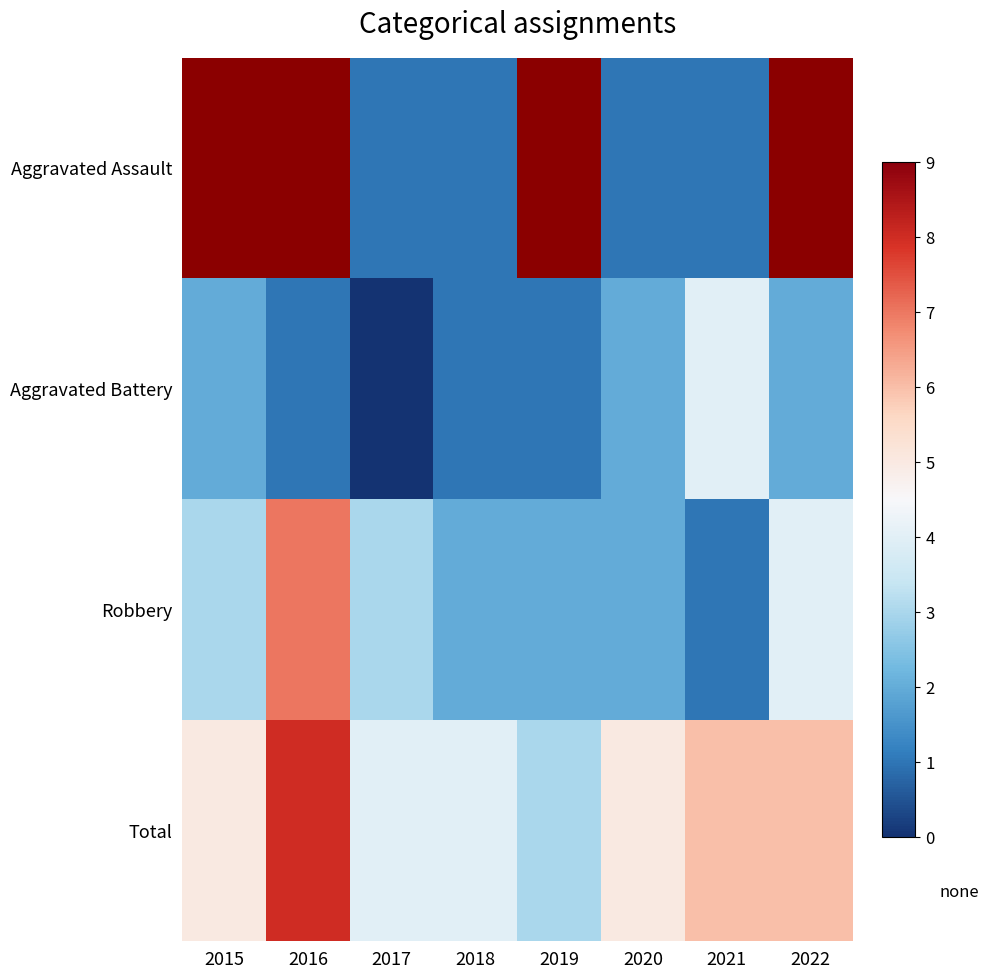

True or false: Aggravated Battery has a value of 2.6 at 2017.

False